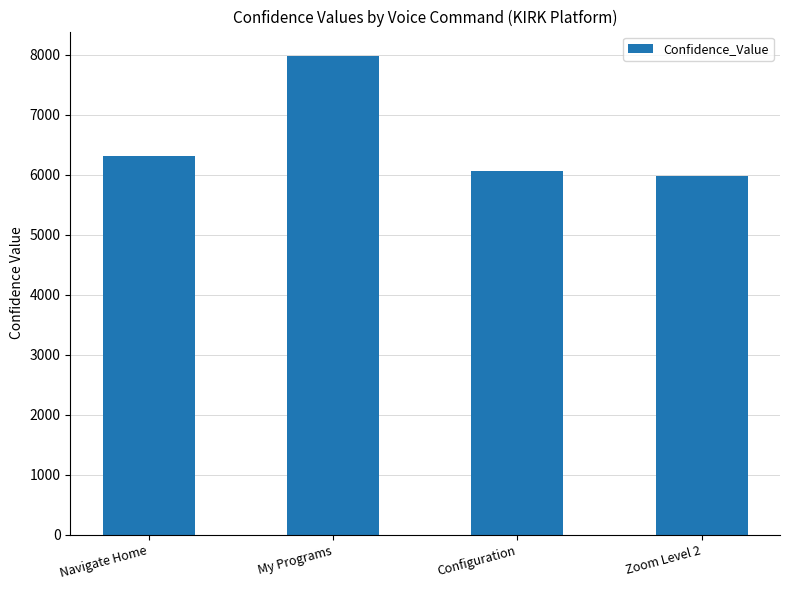

Reading left to right, transcribe all the data shown in this chart.

6311	7988	6065	5984